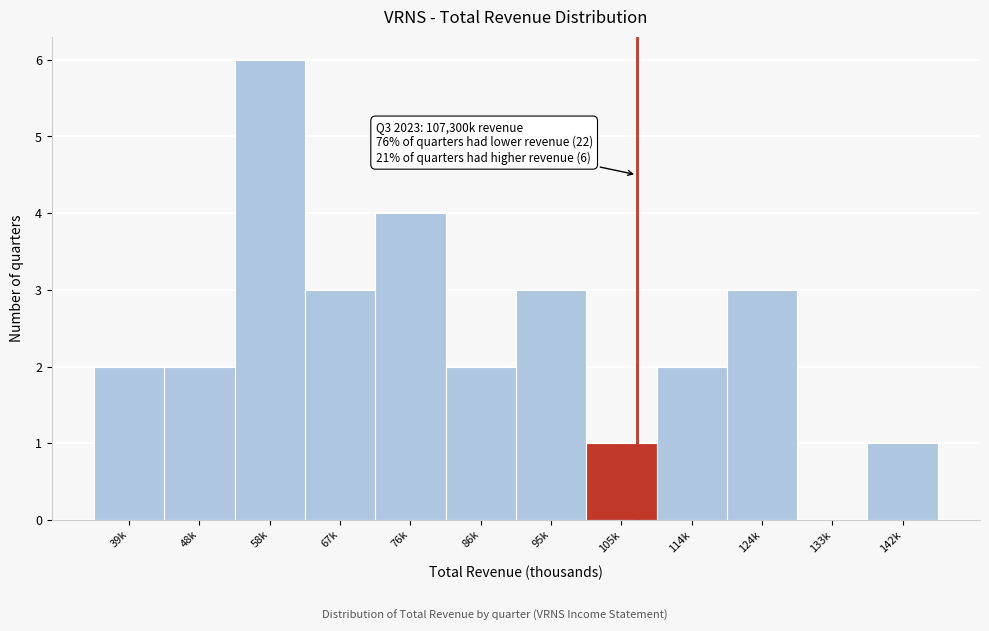

Reading right to left, list all the values displayed in this chart.

142k=1	133k=0	124k=3	114k=2	105k=1	95k=3	86k=2	76k=4	67k=3	58k=6	48k=2	39k=2